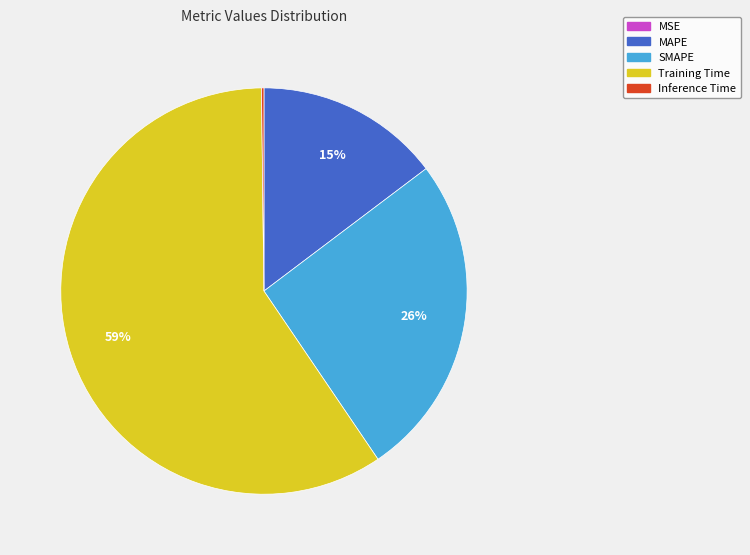

True or false: MAPE accounts for 22% of the total.

False